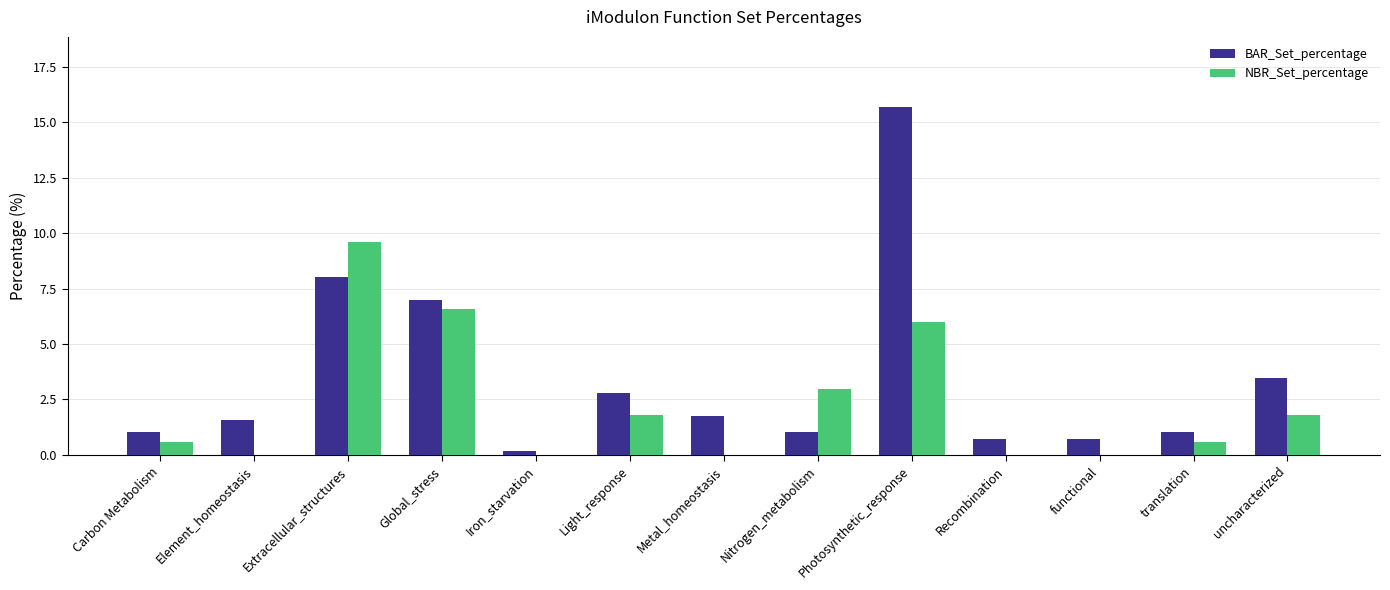

Is it true that BAR_Set_percentage equals 7.0 at Global_stress?

True